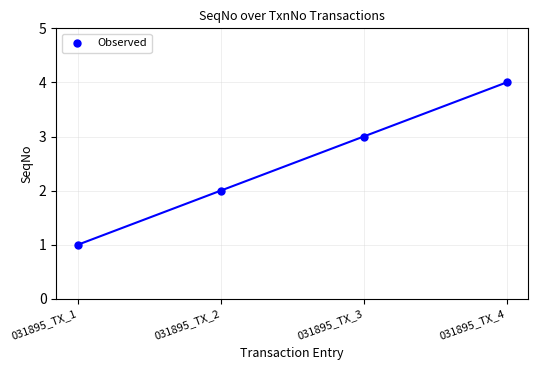

What is the range of Y values (max minus min)?

3